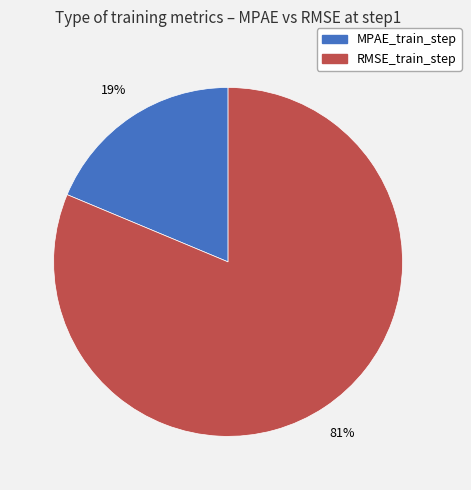

Between RMSE_train_step and MPAE_train_step, which is larger?

RMSE_train_step